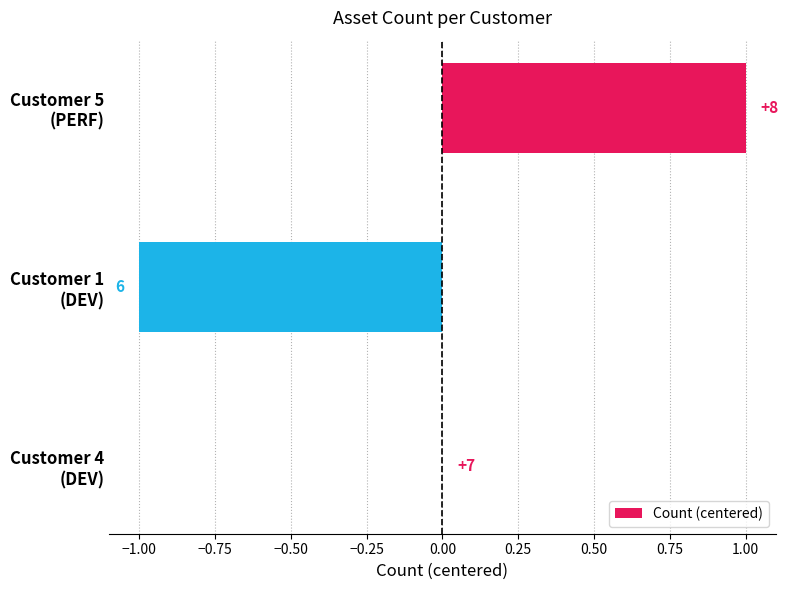

What is the smallest value displayed?

-1